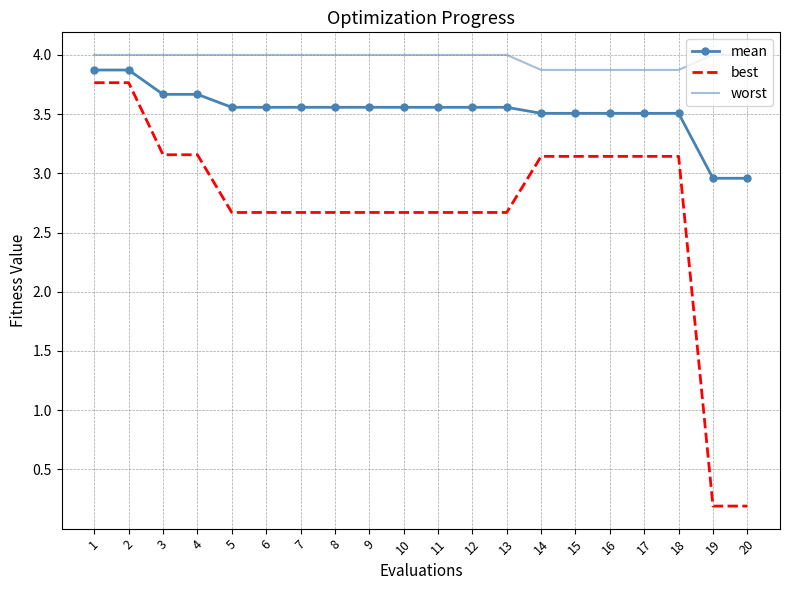

What is the spread (max minus min) of values at 16?

0.7